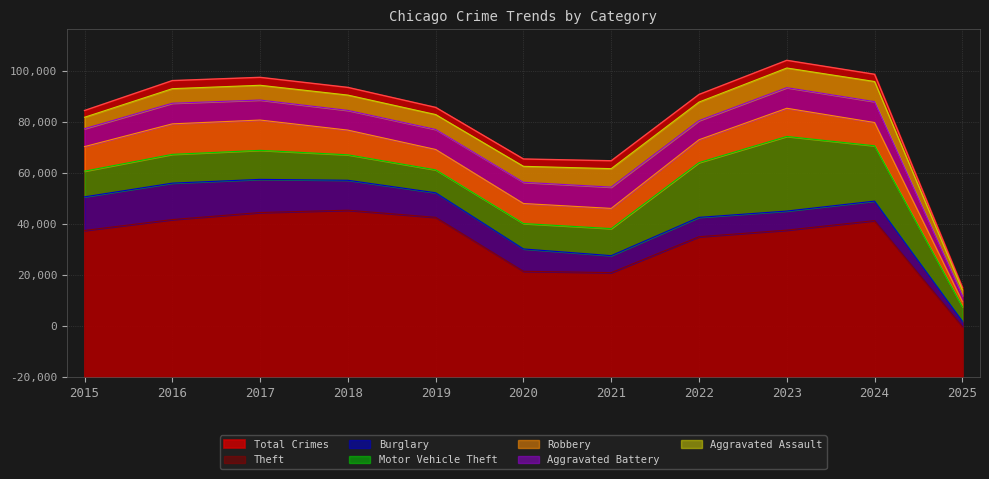

At which category does Motor Vehicle Theft reach its first local peak?

2017